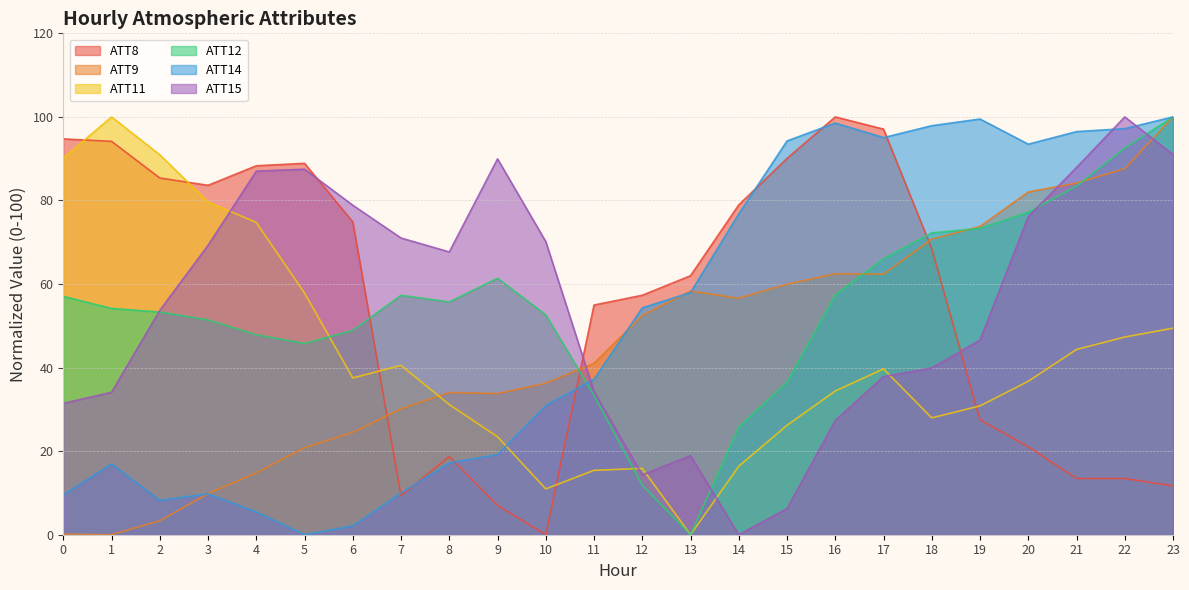

What is the difference between the ATT12 values at 11 and 21?

50.1